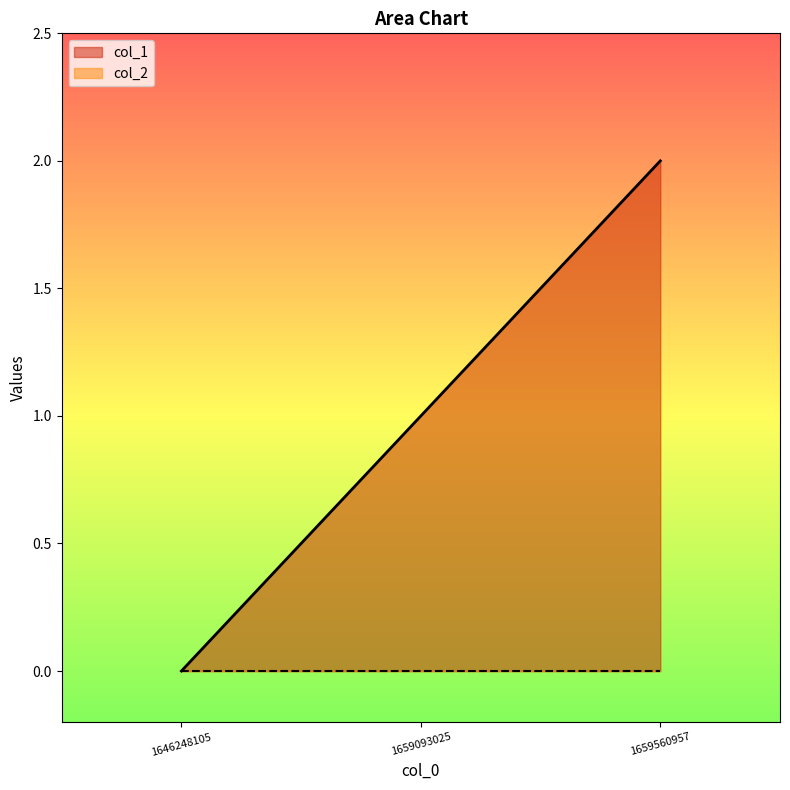

At which category does the chart reach its peak across all series?

1659560957